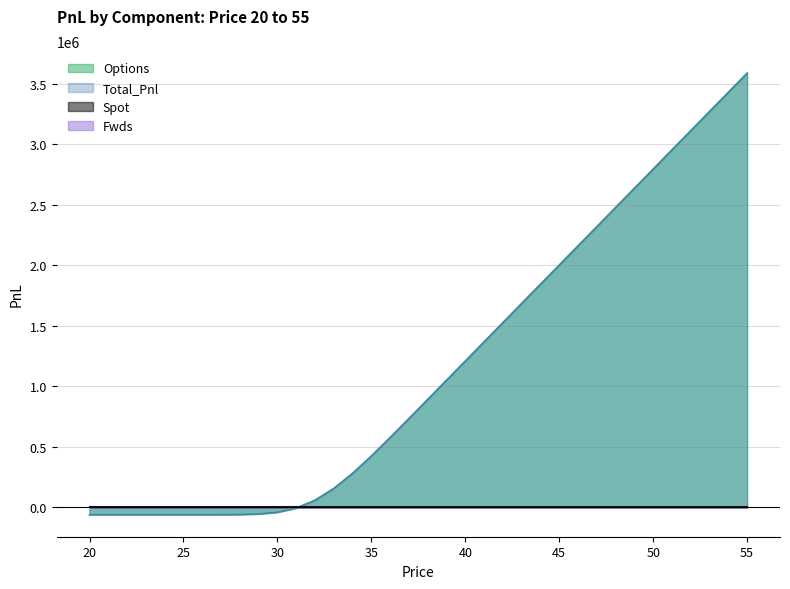

How many values in Options are above zero?

24